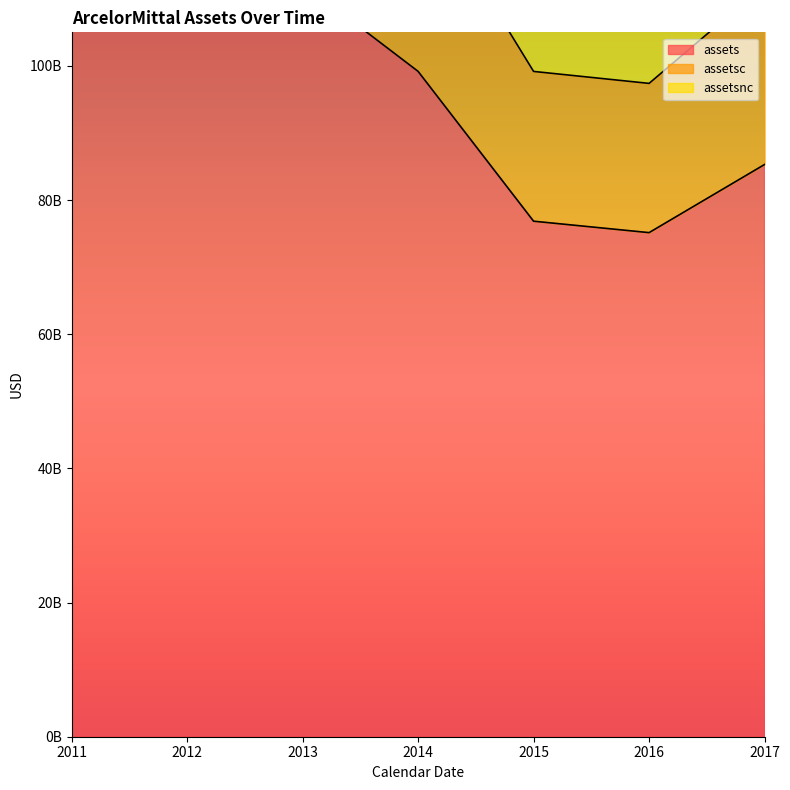

How many categories are shown in the chart?

7